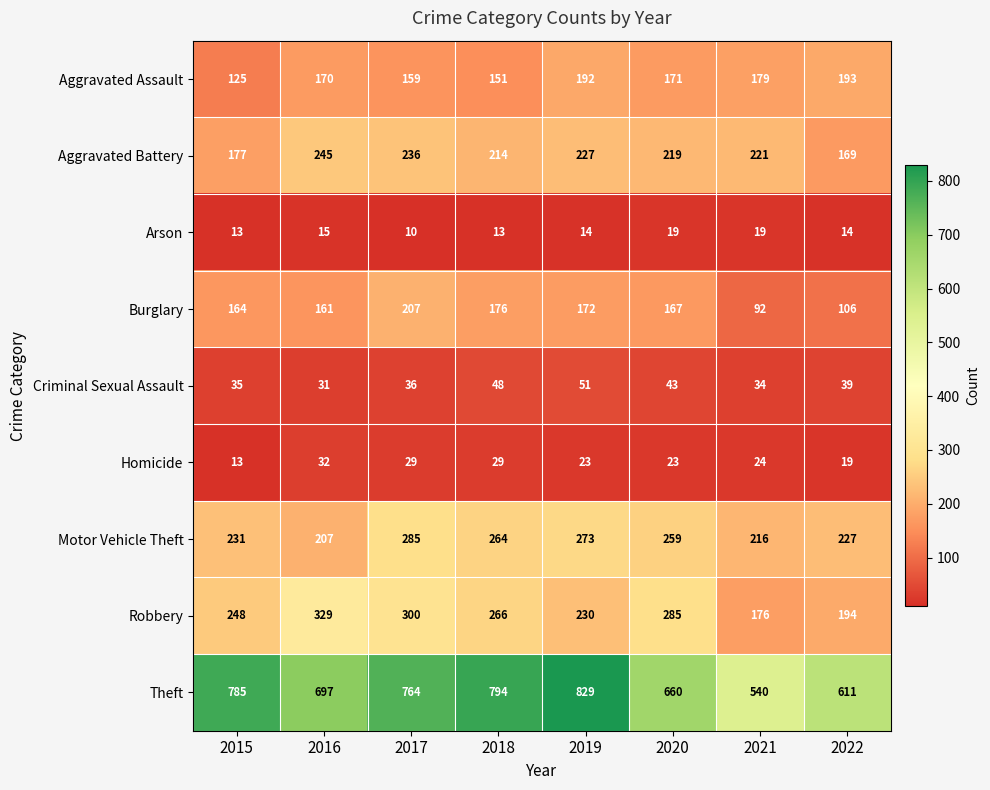

What is the spread (max minus min) of values at 2019?

815